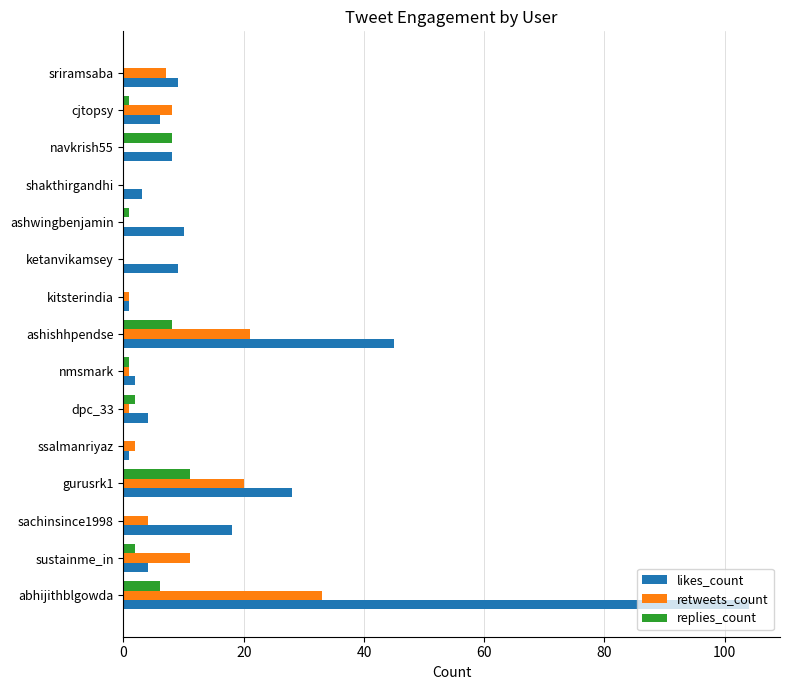

Which series has the widest spread of values?

likes_count